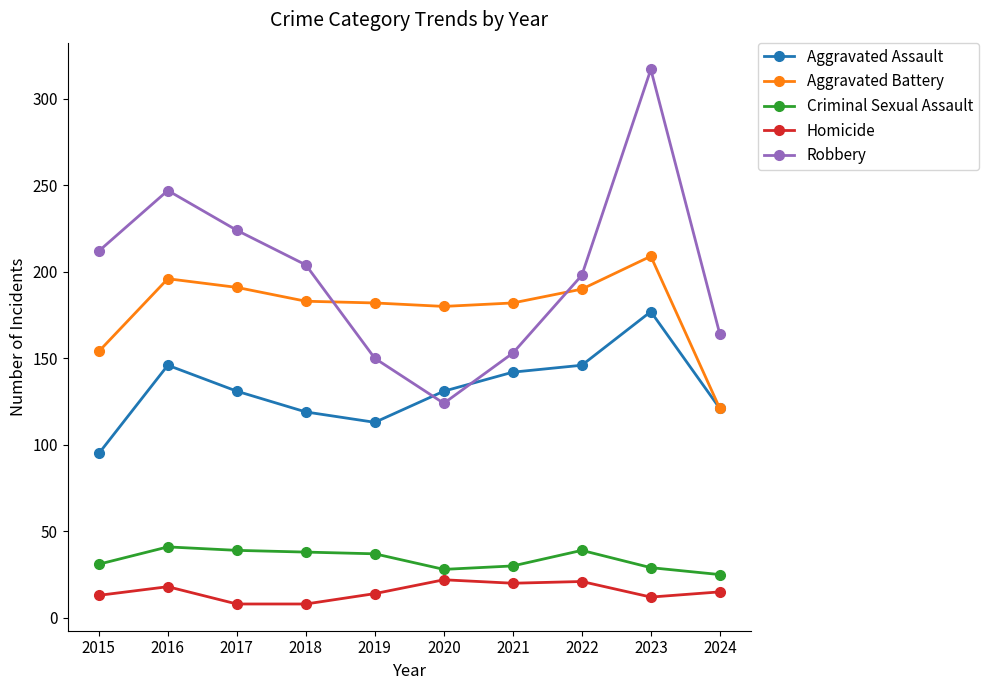

The Robbery series shows 317 at 2023. True or false?

True